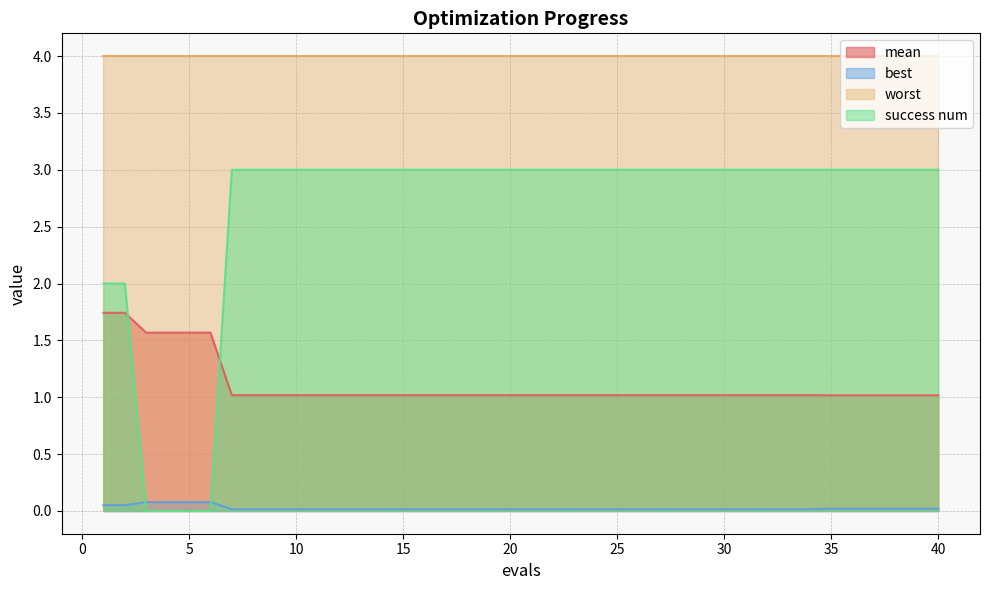

True or false: mean and success num cross at least once.

True